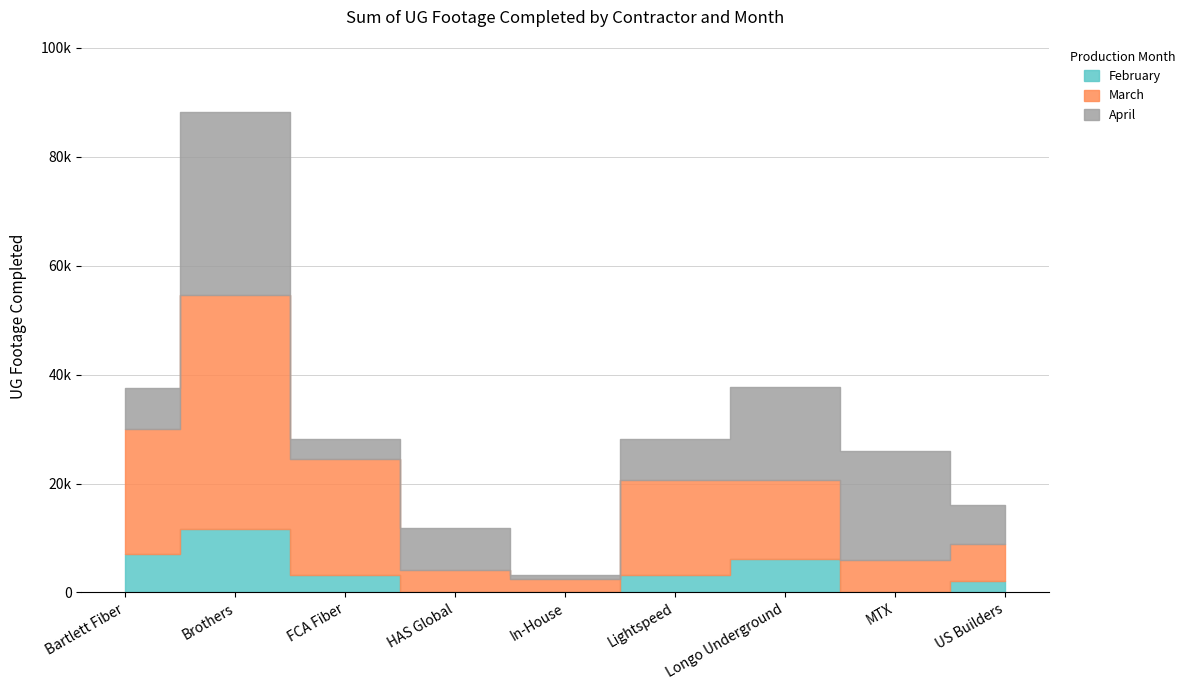

Between MTX and In-House, which is larger?

MTX